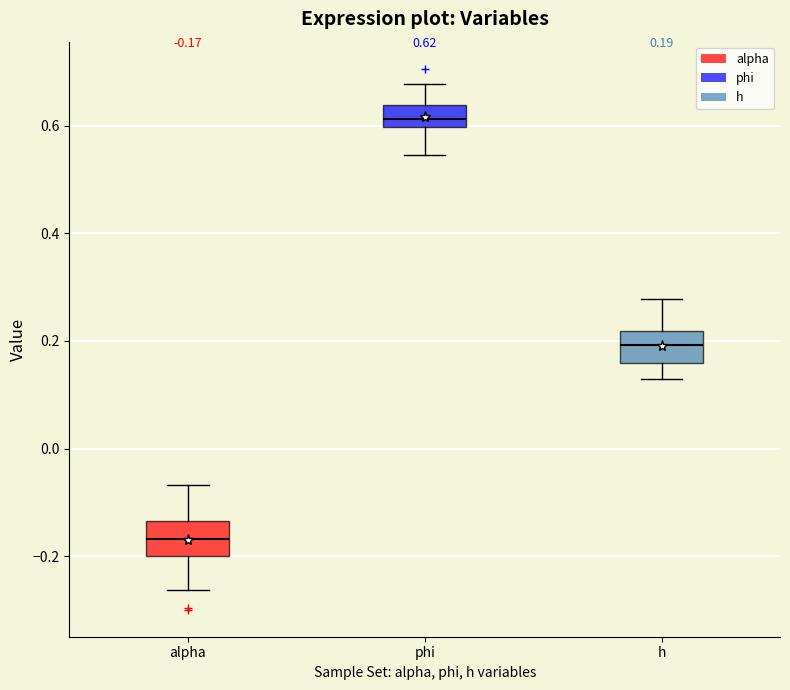

Which box's median line is the highest?

phi